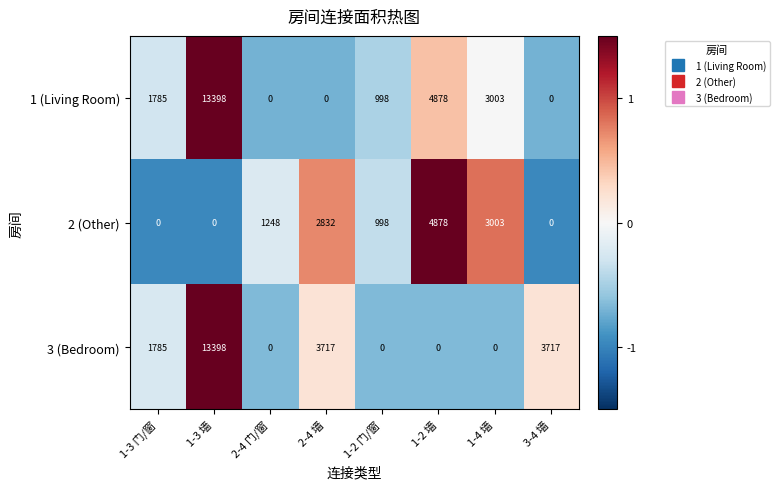

Between 2-4 门/窗 and 1-4 墙, which series saw the biggest shift?

1 (Living Room)